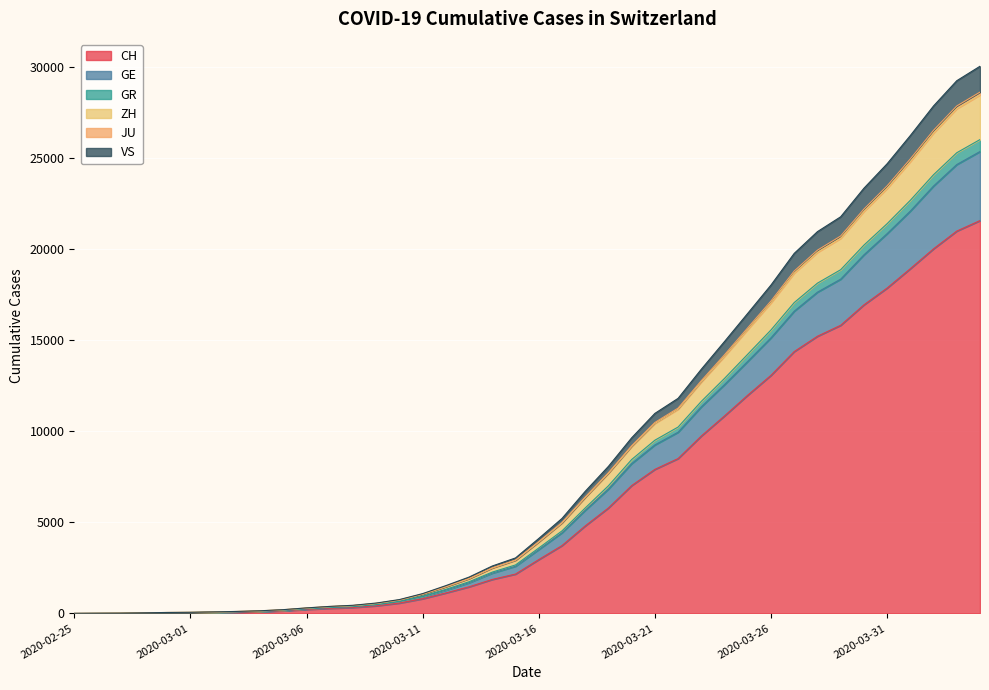

True or false: VS and ZH intersect in this chart.

False